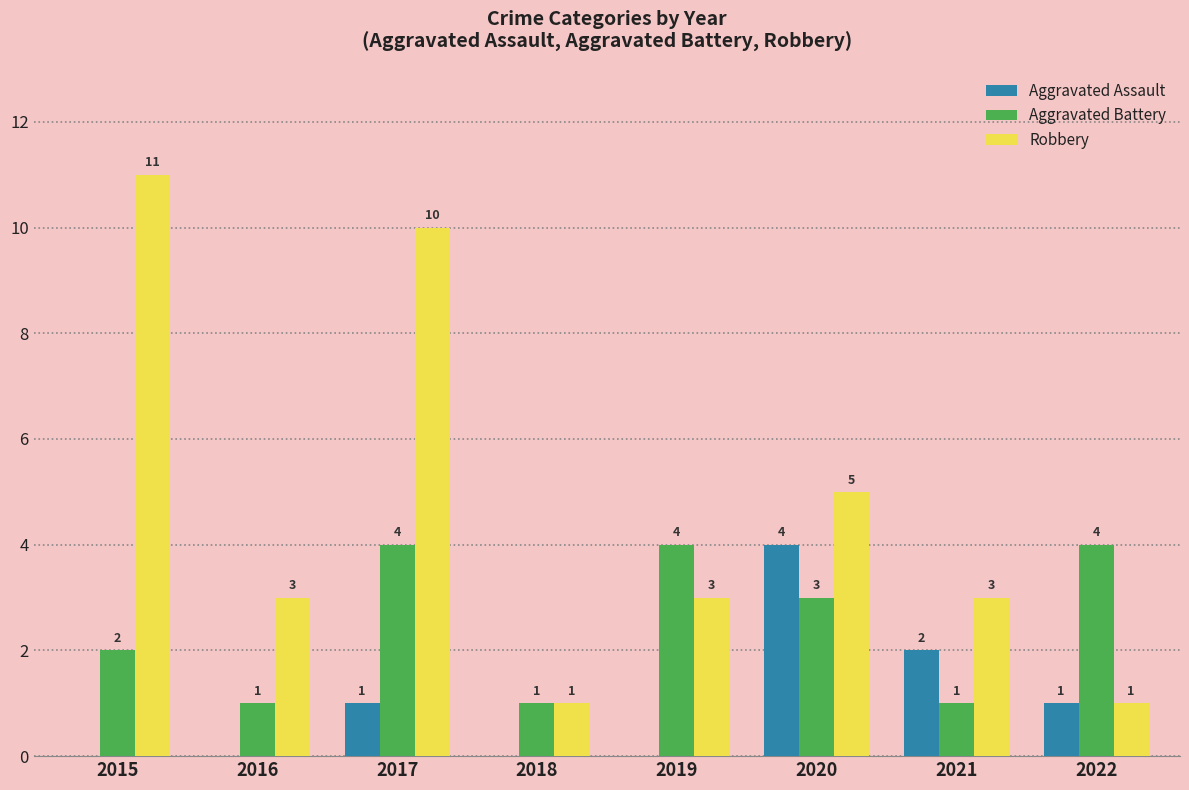

At which label does Robbery first exceed 3?

2015